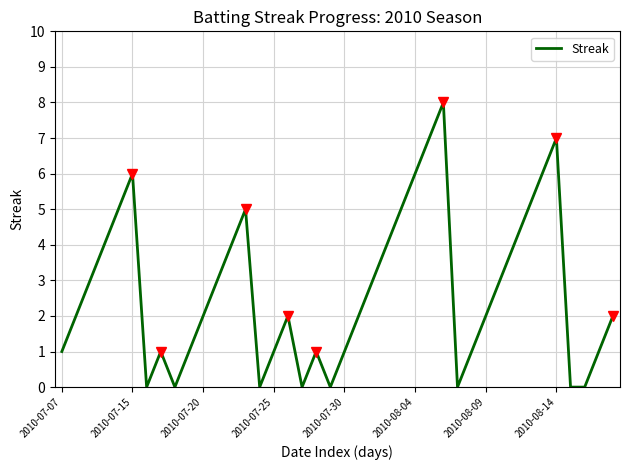

Is this an area chart (filled region under the line)?

No